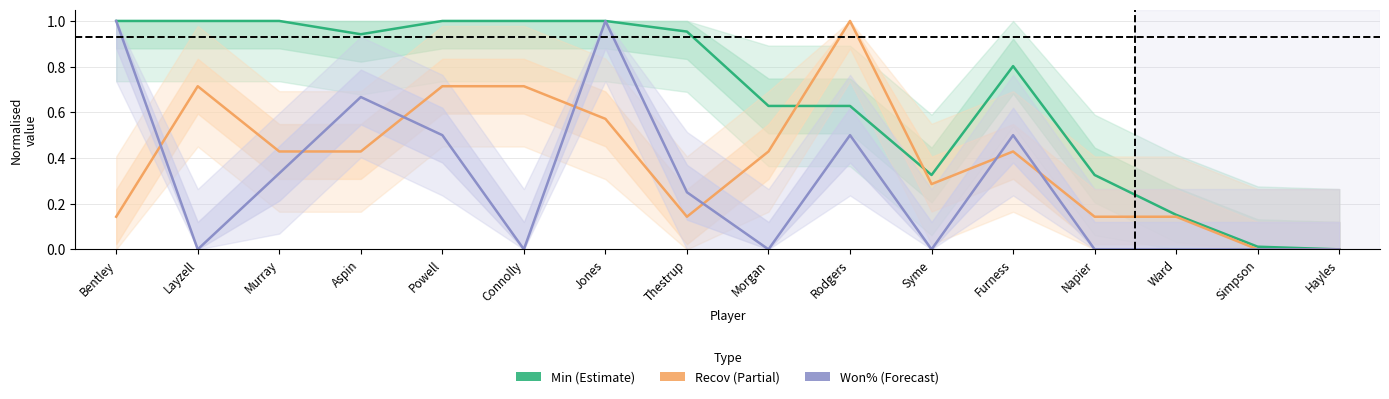

True or false: Won% and Min intersect in this chart.

False